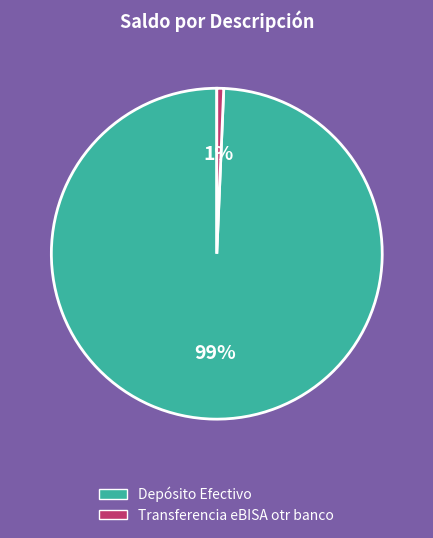

The Transferencia eBISA otr banco slice represents 7% of the pie. True or false?

False